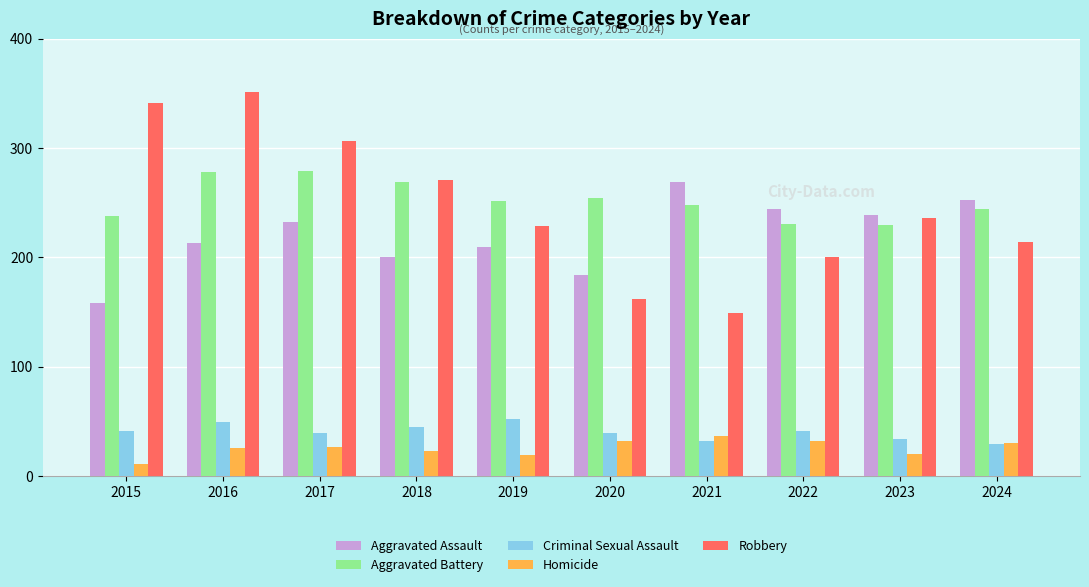

What is the greatest value displayed?

351